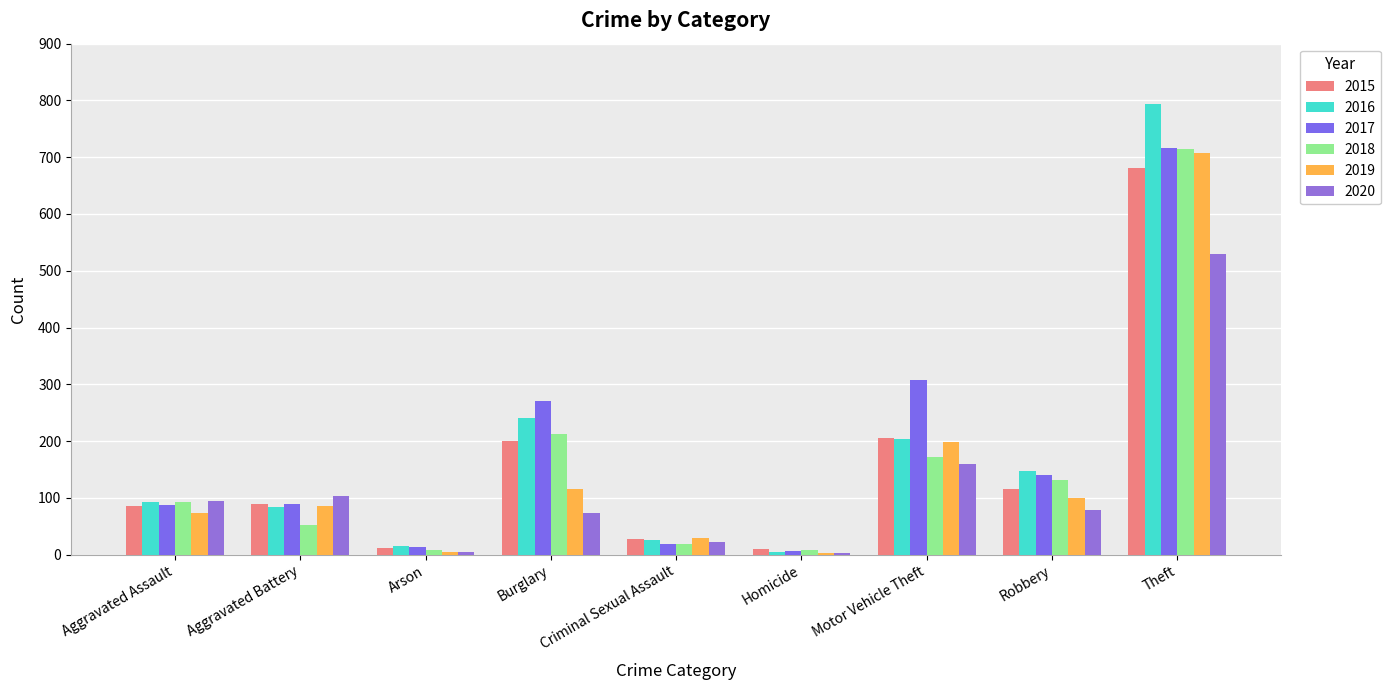

Are the bars grouped side by side (vs. stacked)?

Yes